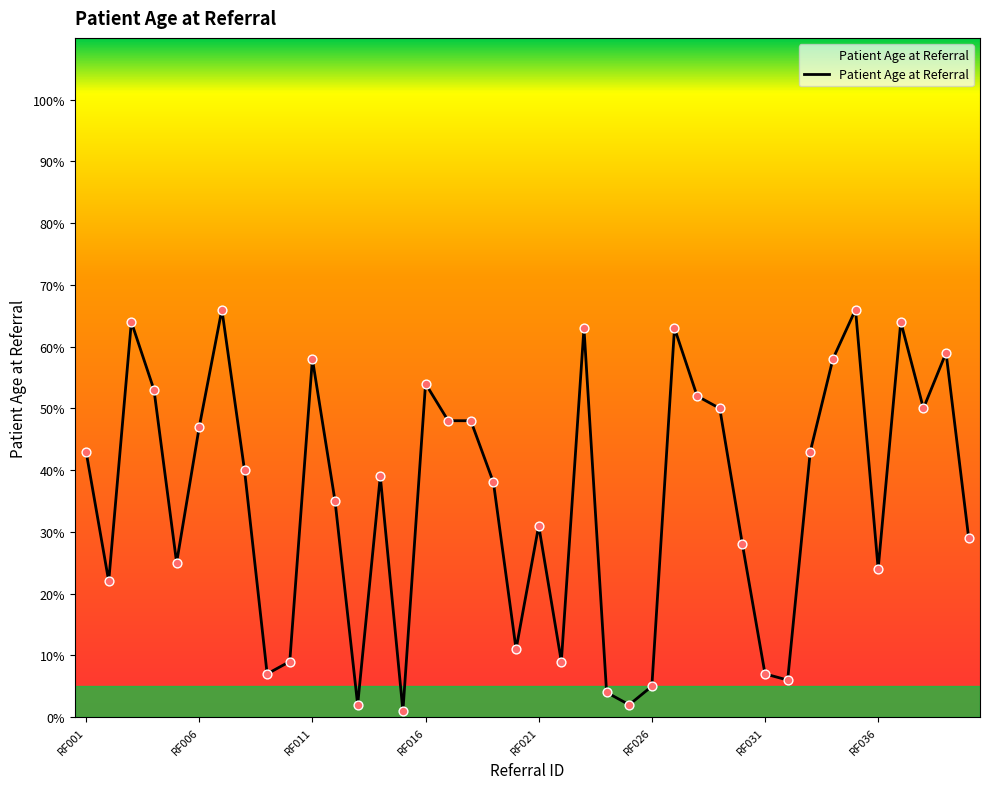

What is the greatest value displayed?

66